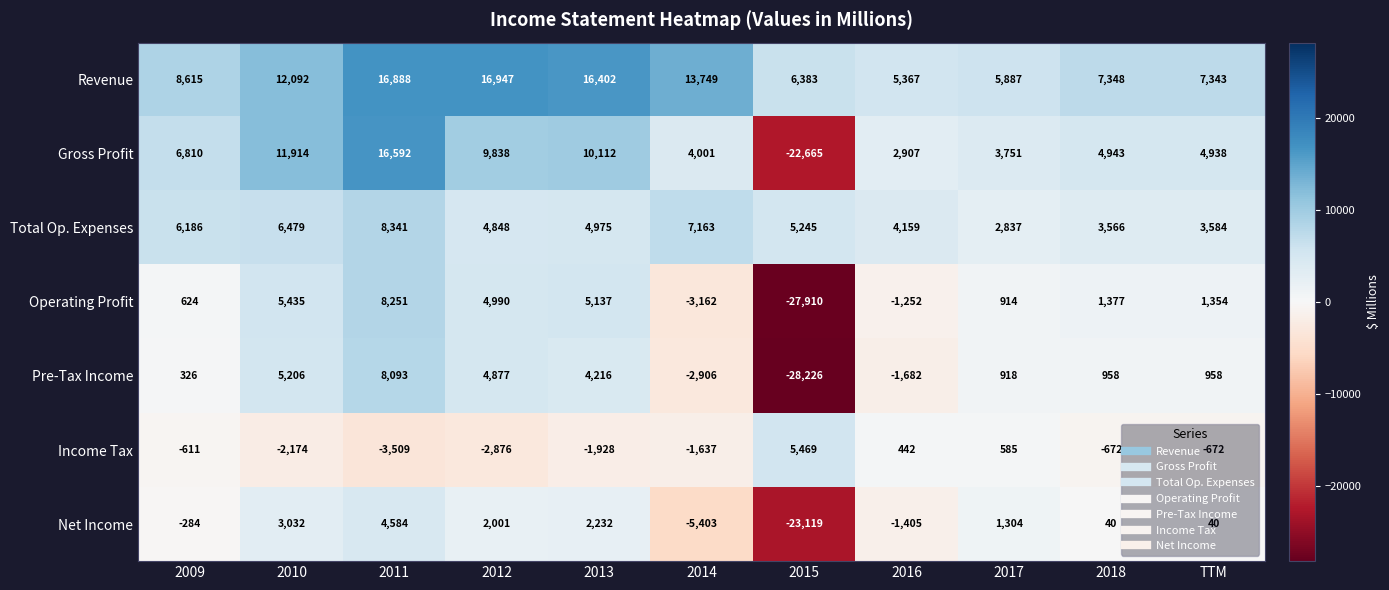

At how many categories does at least one series exceed 11029?

5